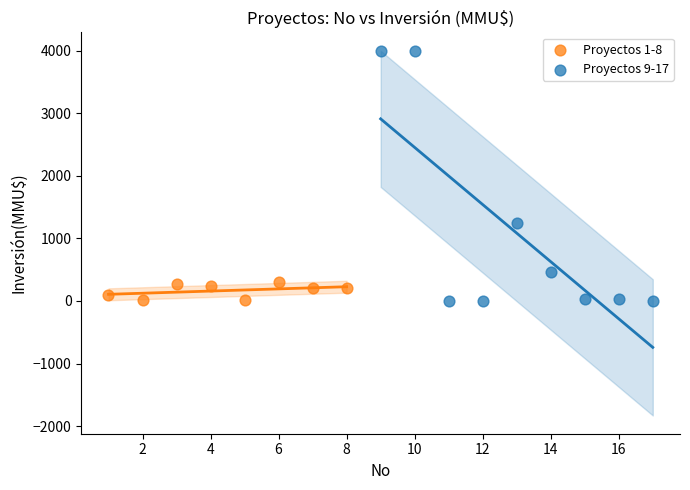

Which series contains the highest Y value?

Proyectos 9-17